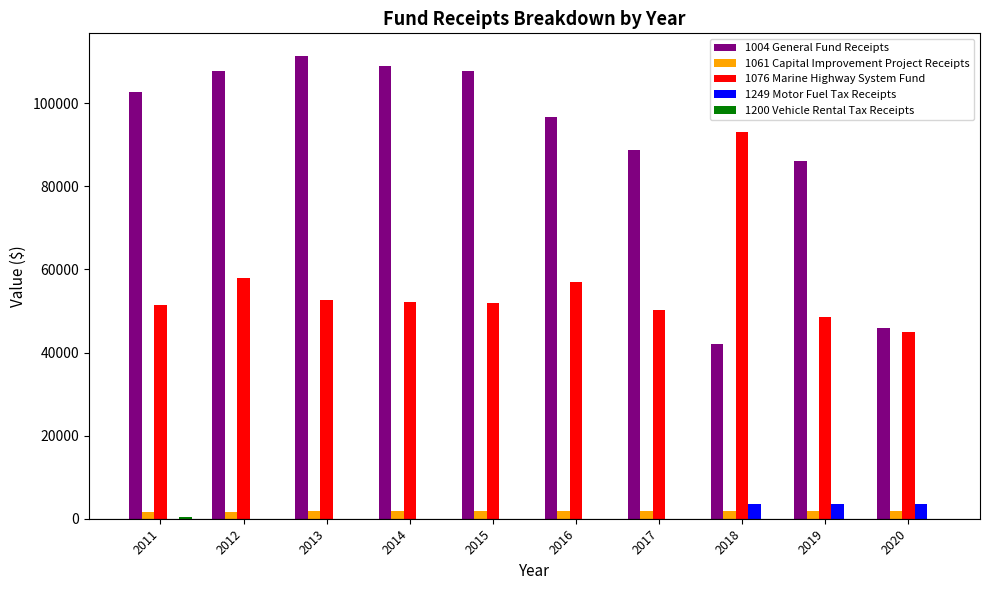

Which series has the largest total across all categories?

1004 General Fund Receipts